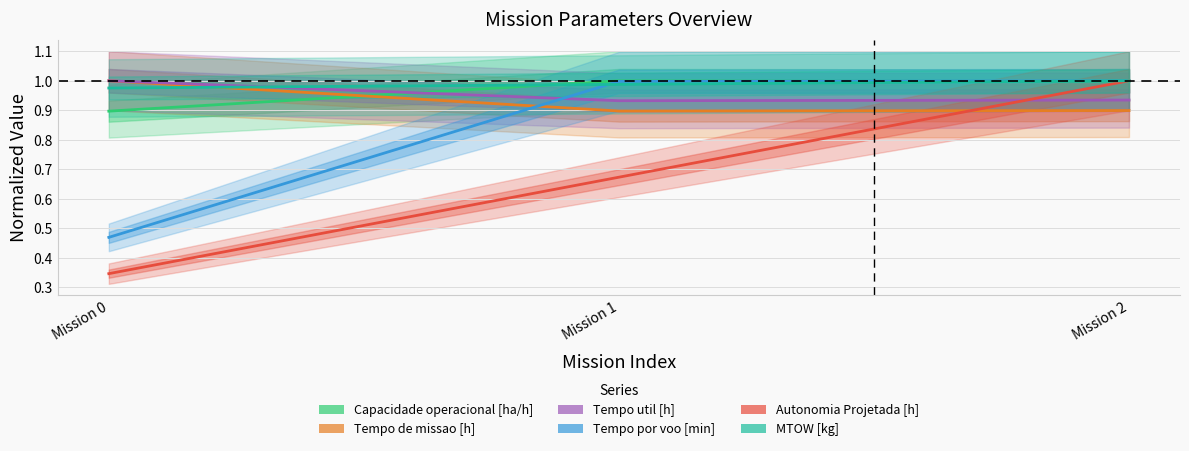

Is the value of Autonomia Projetada [h] at Mission 2 greater than the value of Capacidade operacional [ha/h] at Mission 2?

Yes